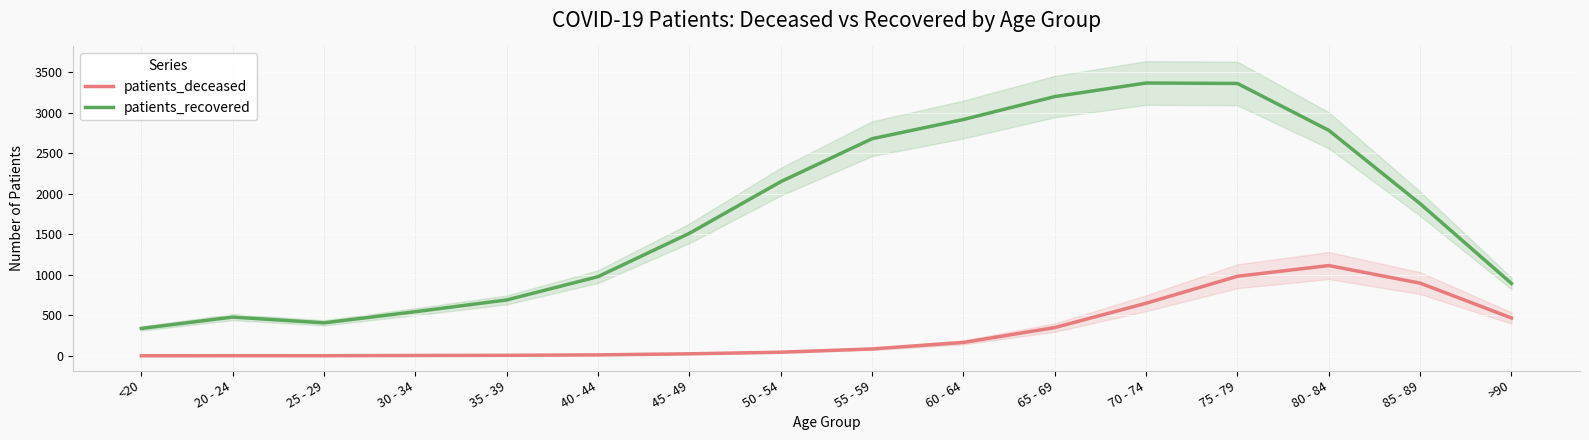

Which series changed the most between 45 - 49 and 85 - 89?

patients_deceased